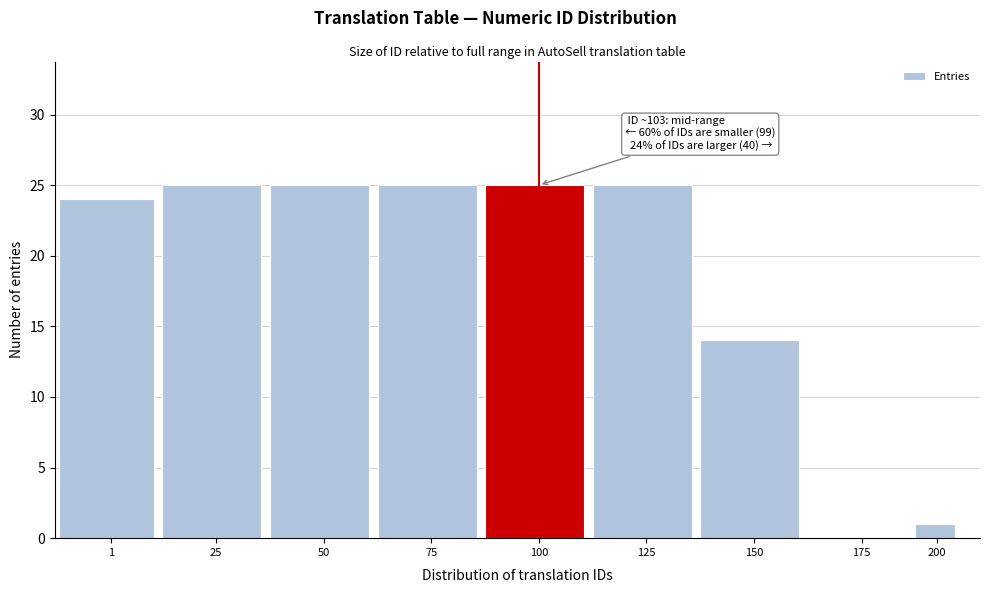

Reading left to right, list all the values displayed in this chart.

1=24	25=25	50=25	75=25	100=25	125=25	150=14	175=0	200=1